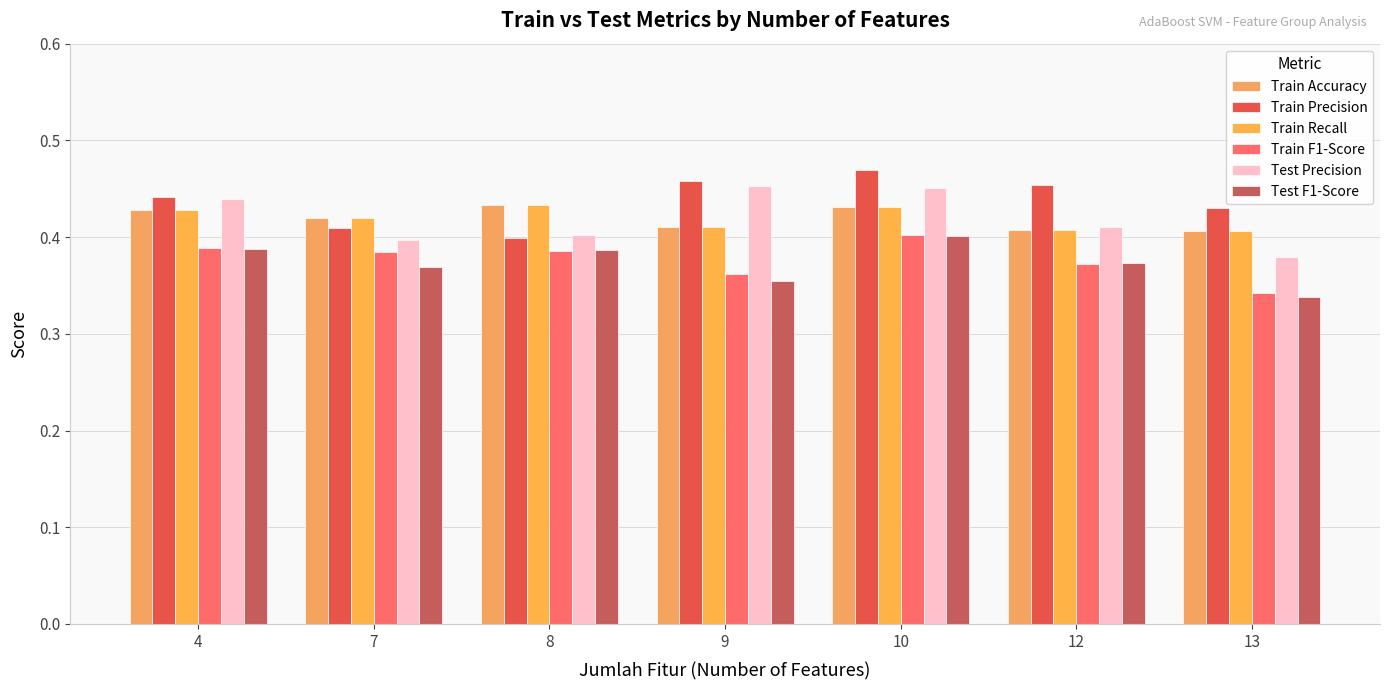

What is the lowest value of the Test Precision series?

0.4